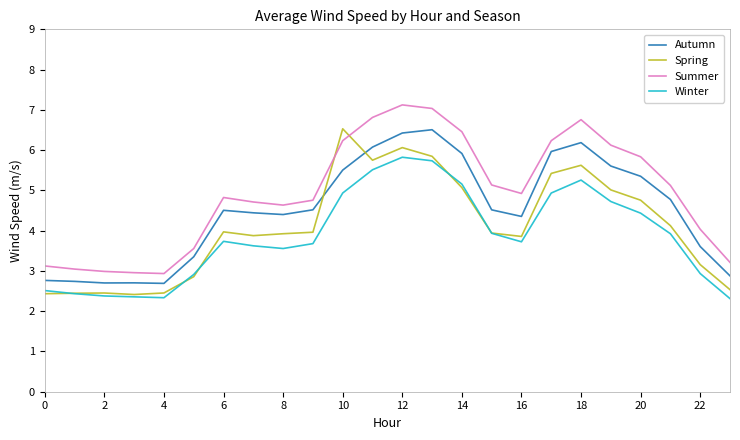

Does the chart display data point markers on the line(s)?

No